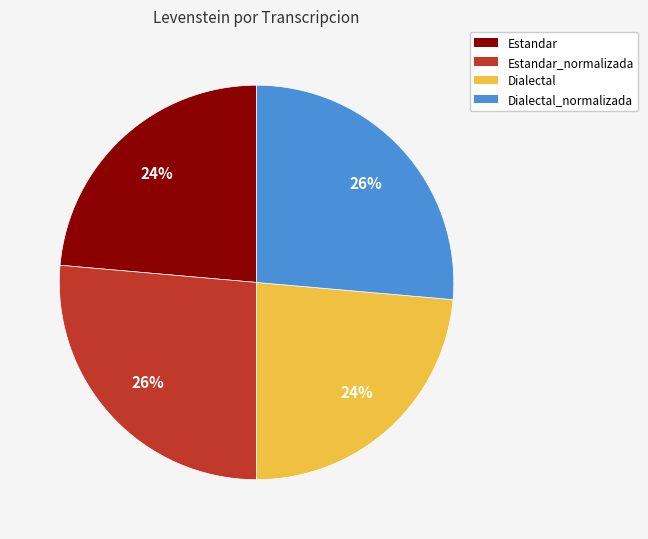

To the nearest percent, what is the average slice percentage?

25%